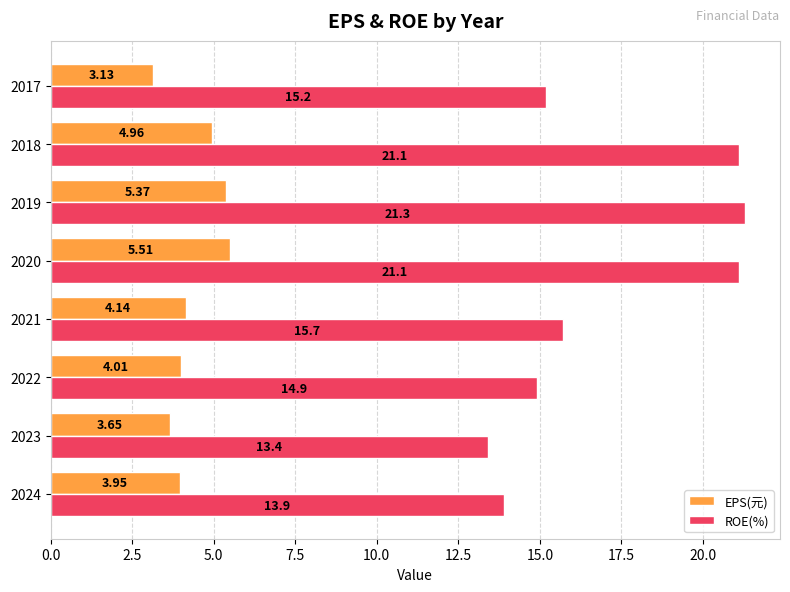

What is the sum of the ROE(%) values at 2019 and 2021?

37.0